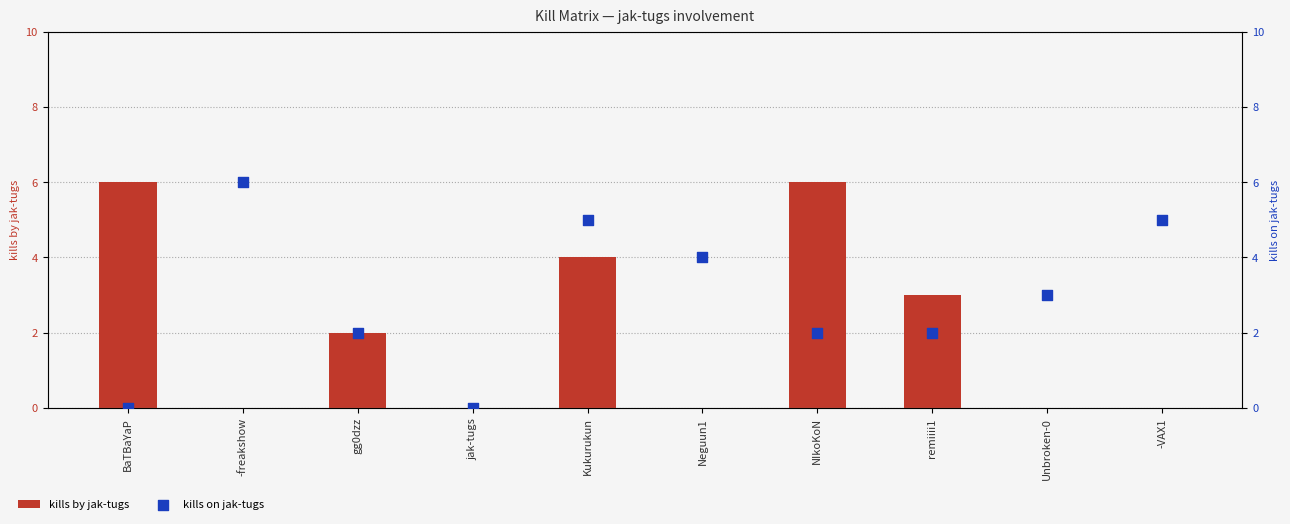

Which series reaches the maximum Y coordinate?

kills by jak-tugs